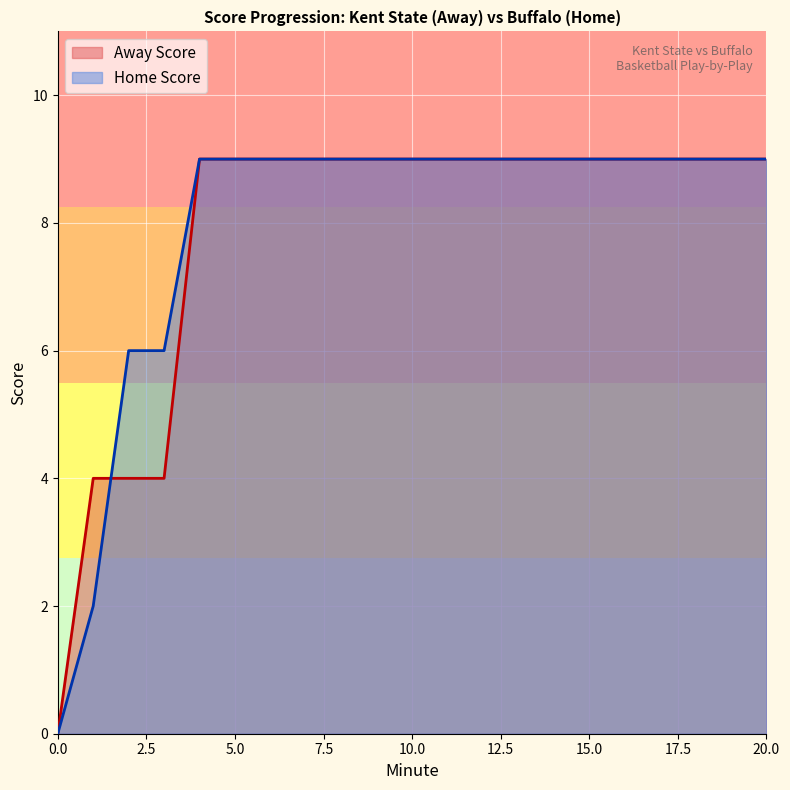

Is it true that Home Score equals 9 at 5.0?

True